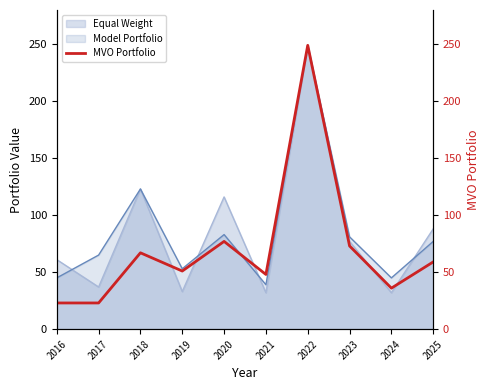

What is the difference between the values at 2021 and 2017?

25